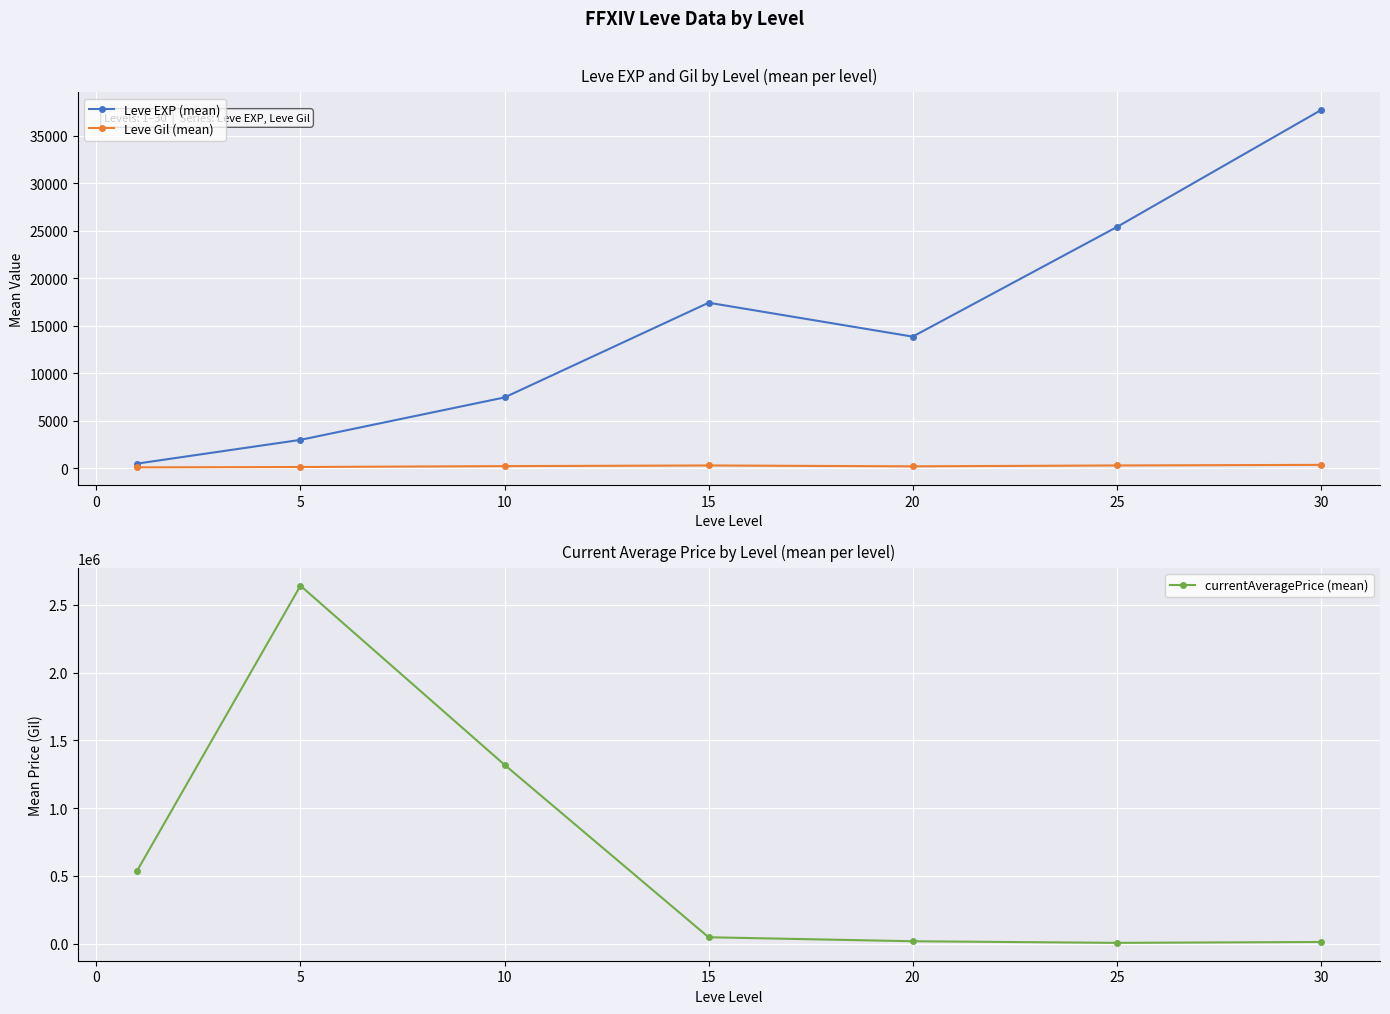

What is the minimum value for Leve Gil (mean)?

113.0